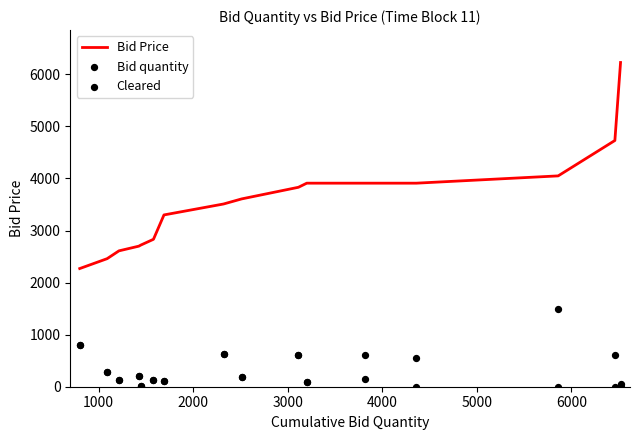

At how many categories does at least one series exceed 3155?

10